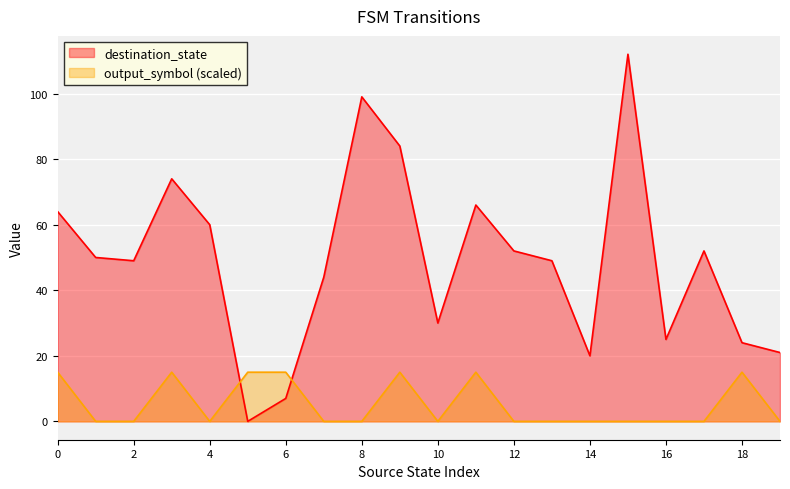

Reading left to right, extract all data points from this chart.

destination_state: 0=64	1=50	2=49	3=74	4=60	5=0	6=7	7=44	8=99	9=84	10=30	11=66	12=52	13=49	14=20	15=112	16=25	17=52	18=24	19=21
output_symbol: 0=15	1=0	2=0	3=15	4=0	5=15	6=15	7=0	8=0	9=15	10=0	11=15	12=0	13=0	14=0	15=0	16=0	17=0	18=15	19=0